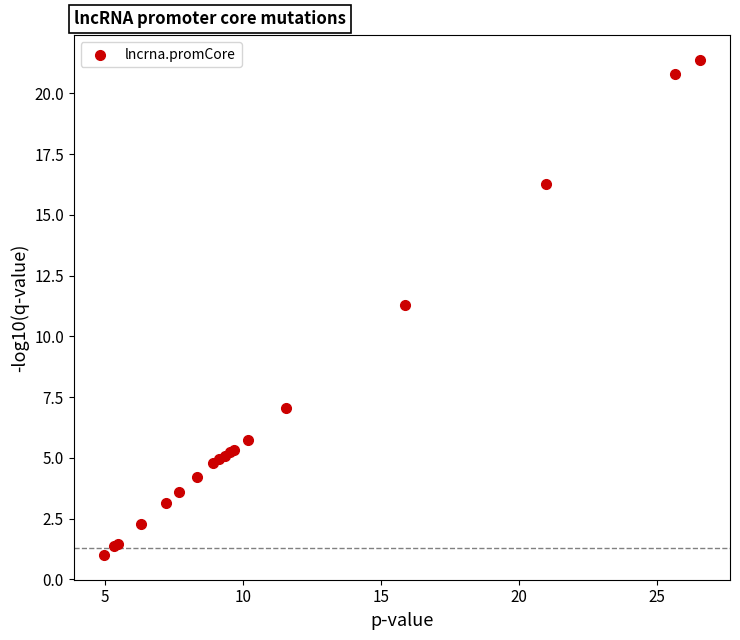

What Y value in the scatter plot is closest to 11?

11.3